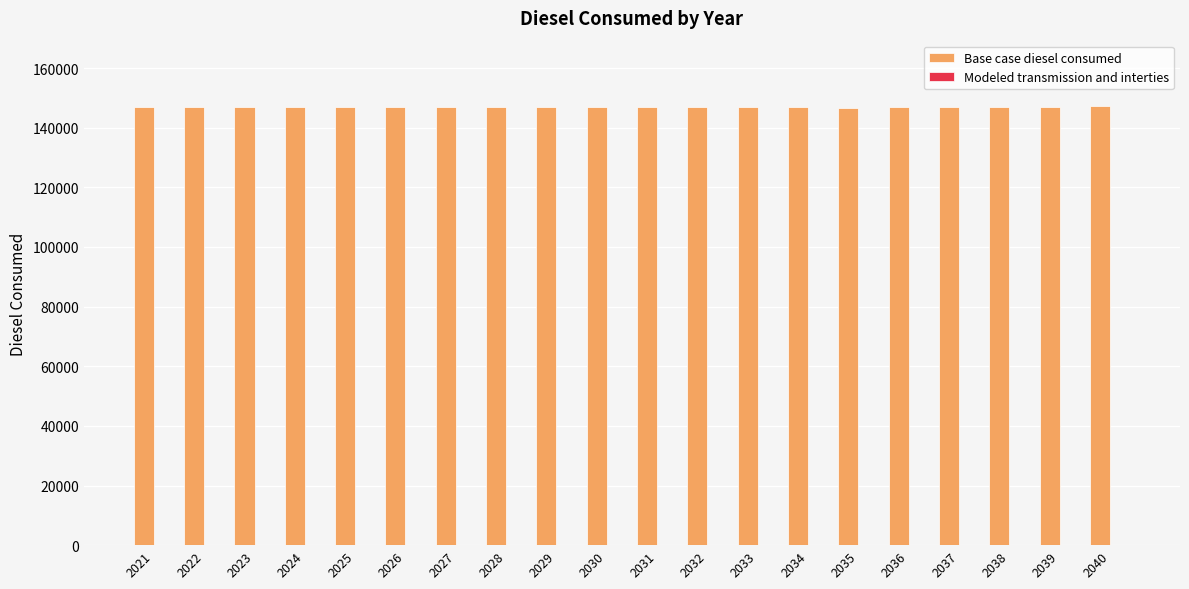

The value at 2022 is 201470.6. True or false?

False